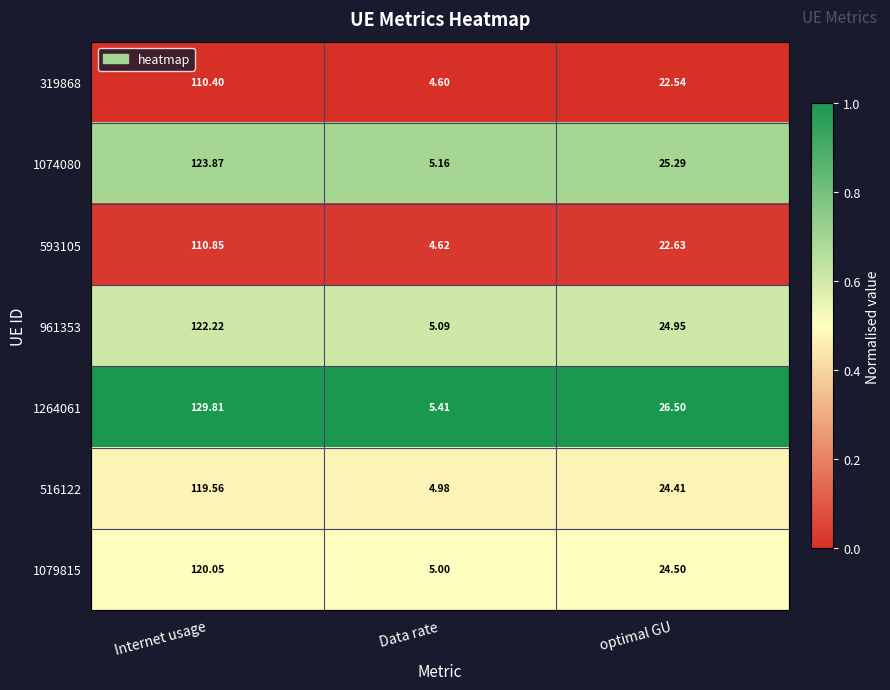

Rank the categories by 1079815 value from highest to lowest.

Internet usage, optimal GU, Data rate